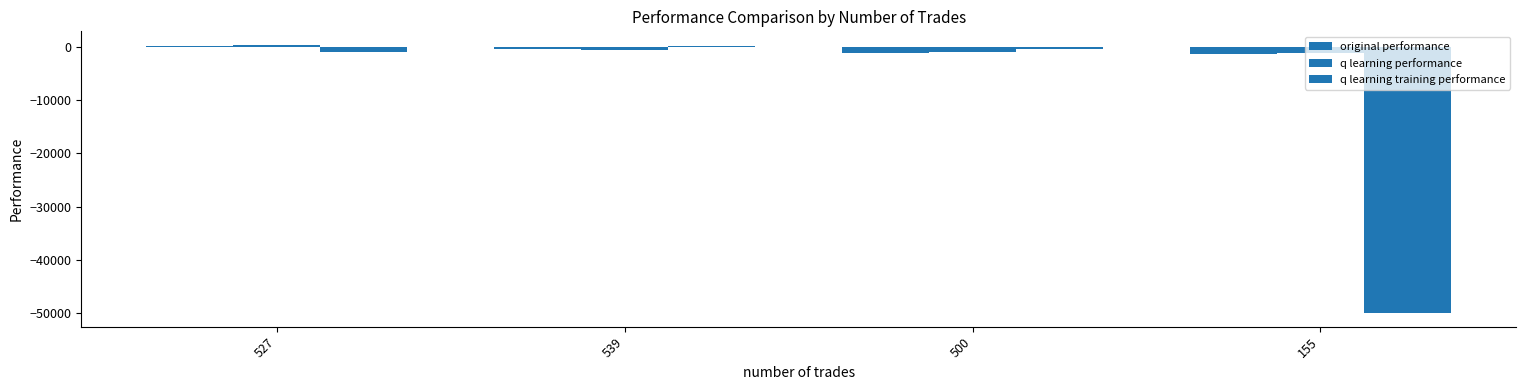

Count the number of categories in the chart.

4